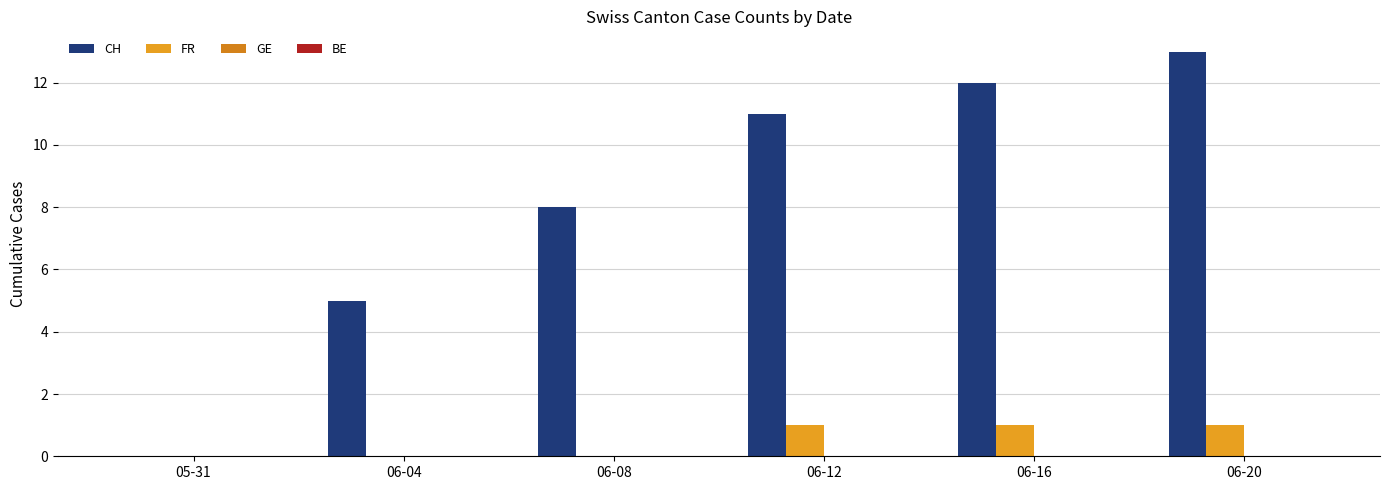

Are the bars grouped side by side (vs. stacked)?

Yes